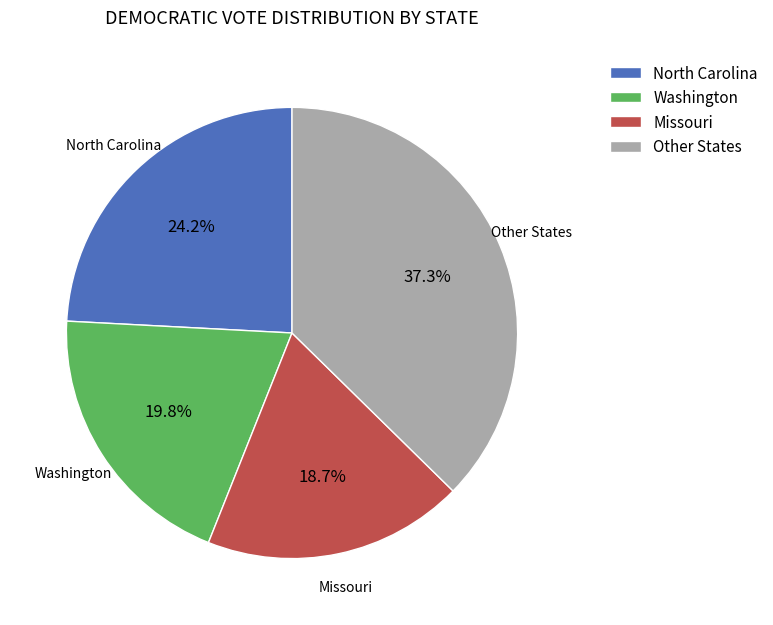

Count the number of slices in the pie.

4